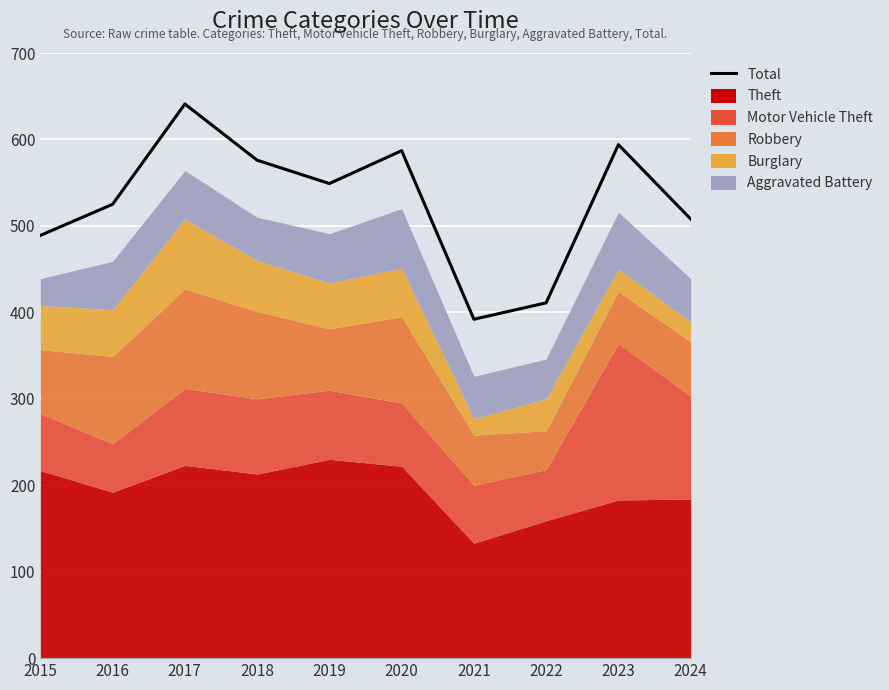

The chart shows a value of 392 at 2021. True or false?

True